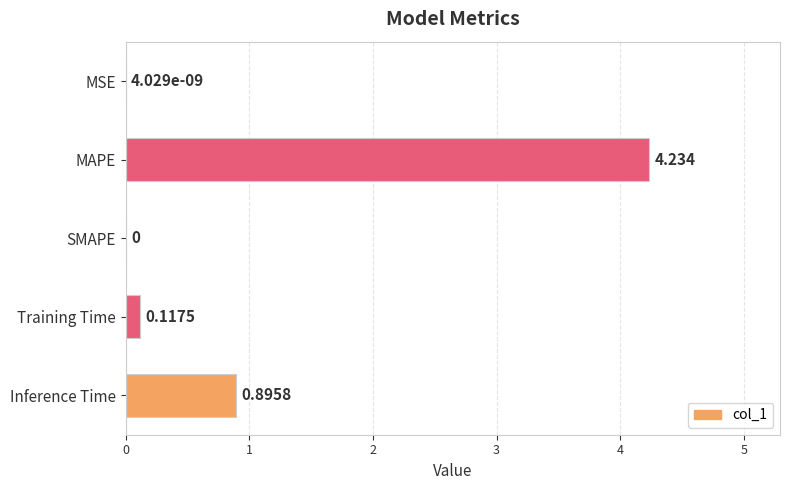

How many data points are above 0?

4